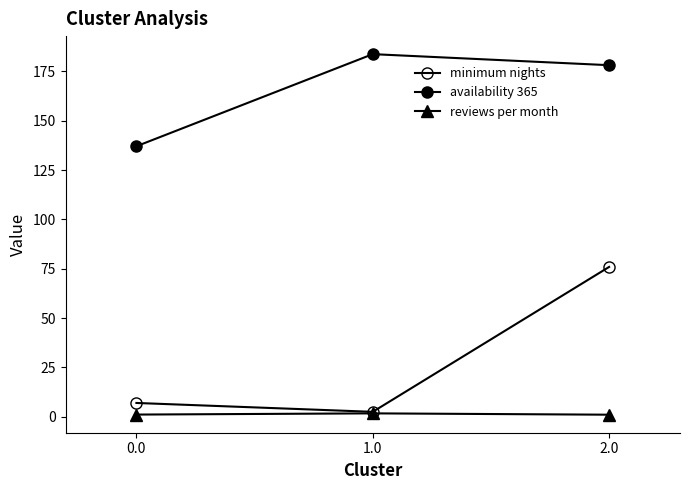

What is the total value across all series at 0.0?

145.2